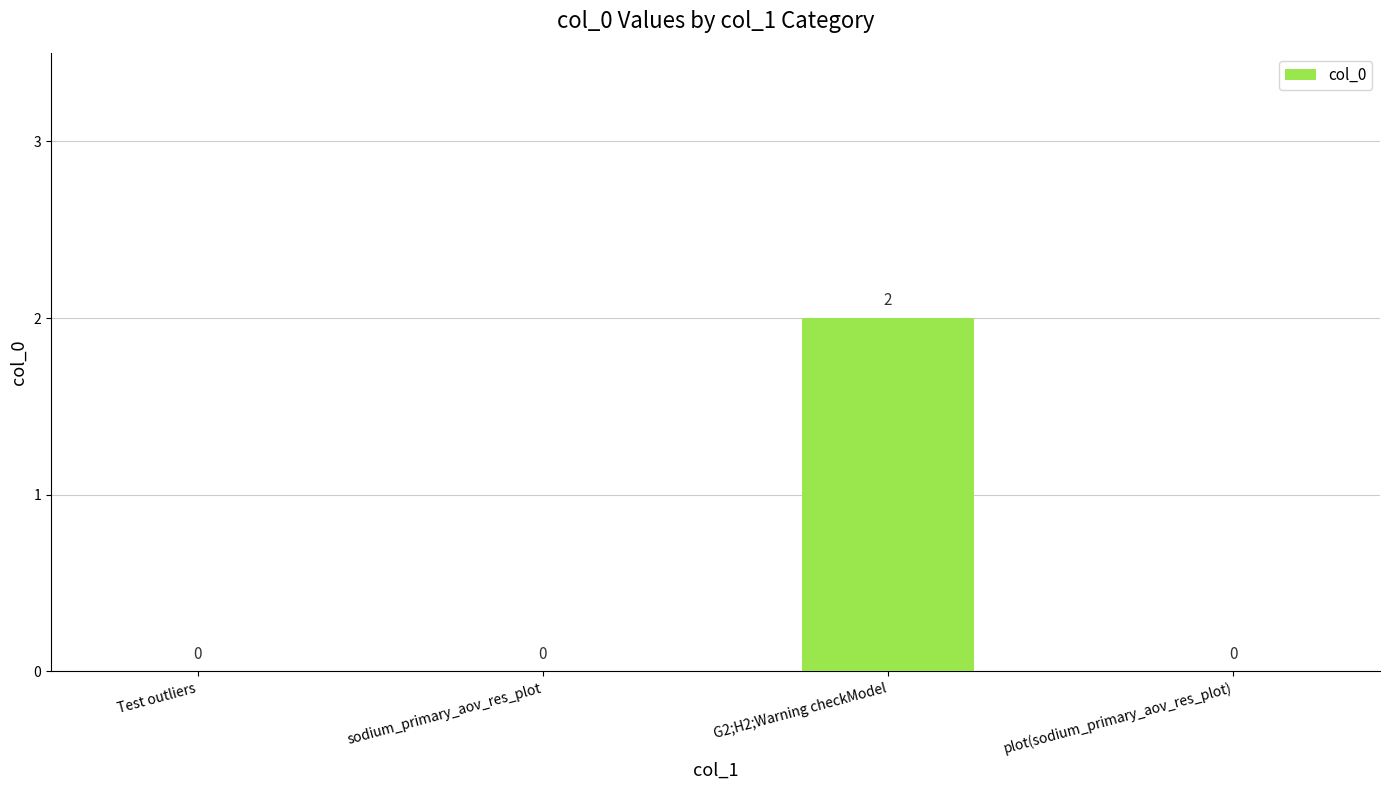

Which label corresponds to the largest value in the chart?

G2;H2;Warning checkModel